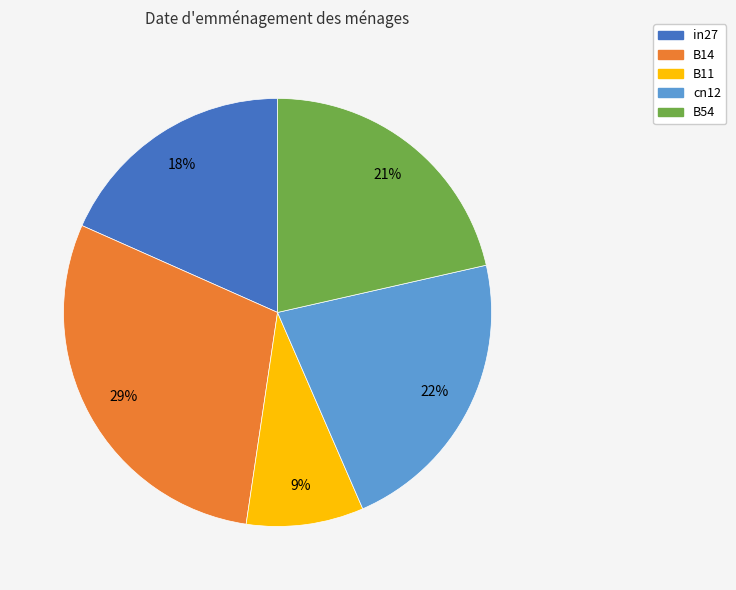

Do cn12 and B11 together represent more than half of the pie?

No